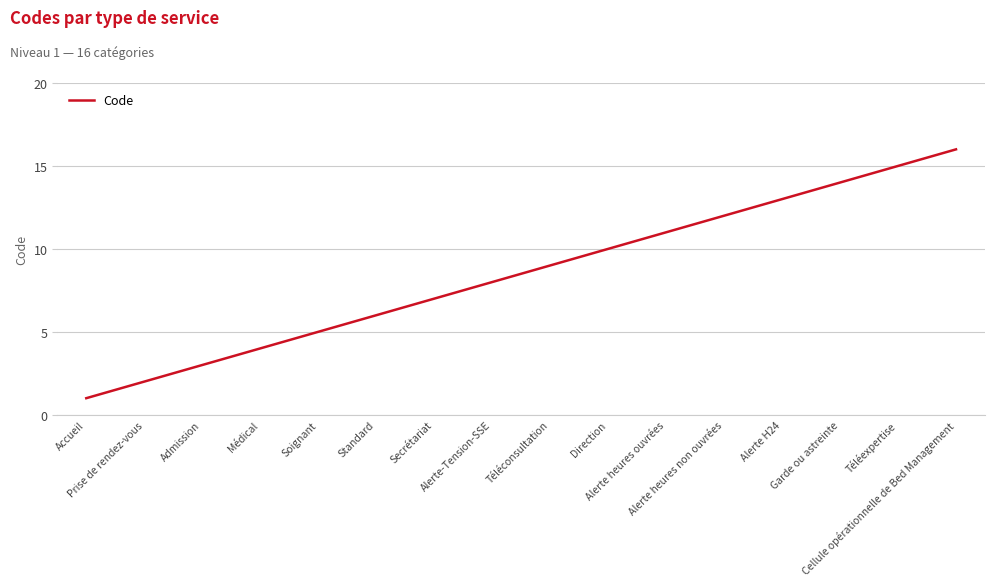

What is the maximum value shown in the chart?

16